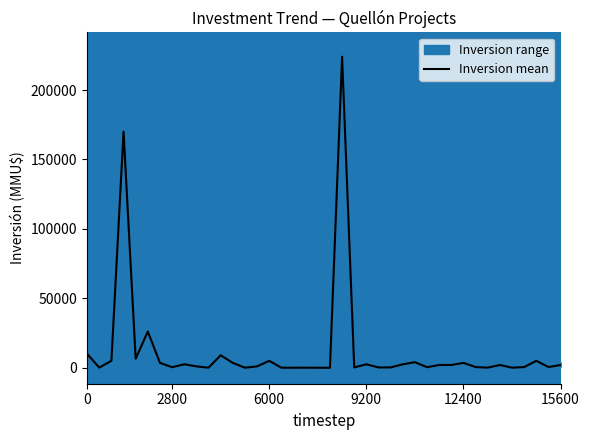

What is the sum of all values?

496080